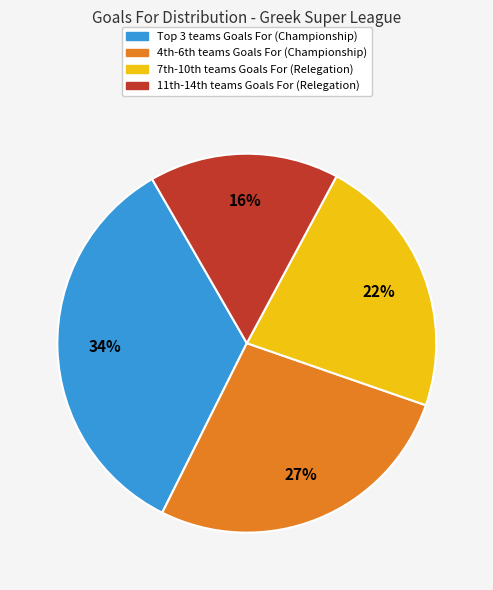

Is there a majority slice in this chart?

No